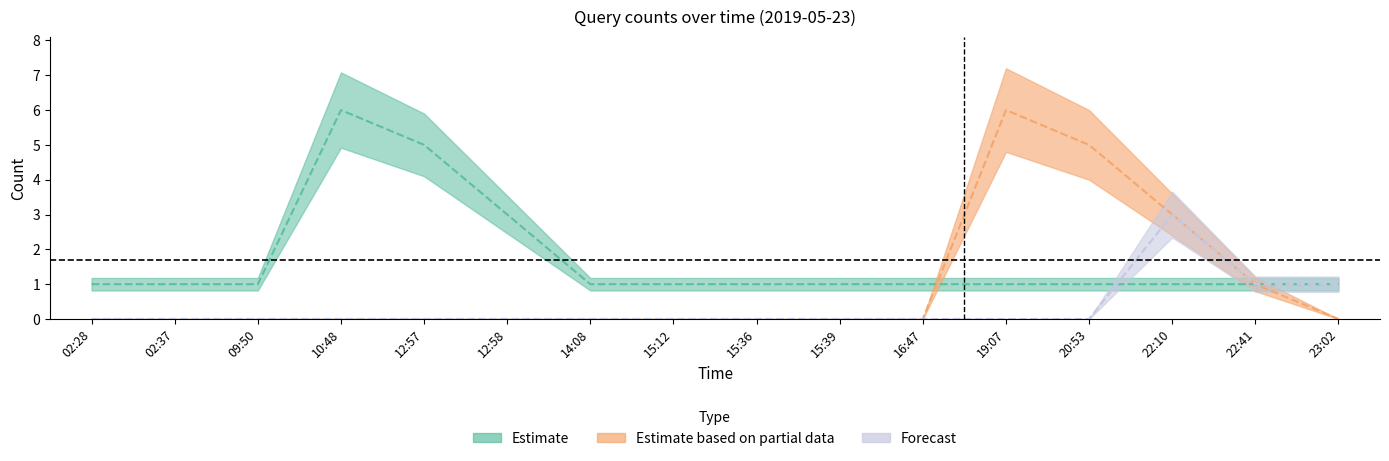

Is this an area chart (filled region under the line)?

No